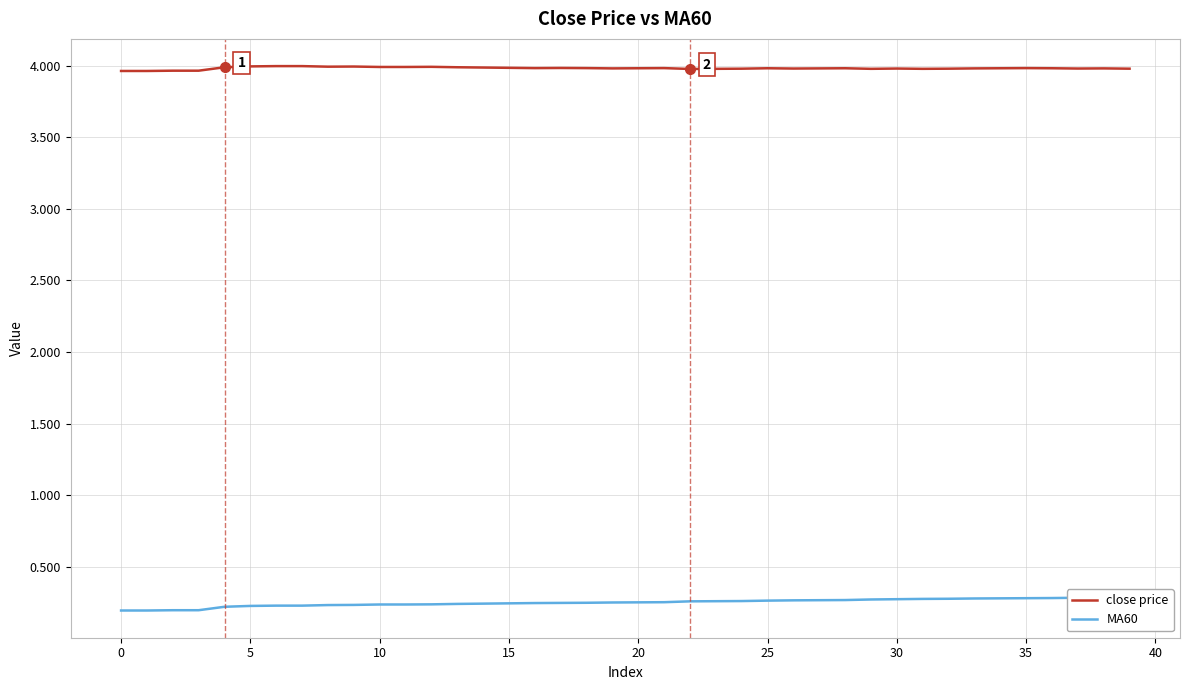

At how many categories does at least one series exceed 2?

40